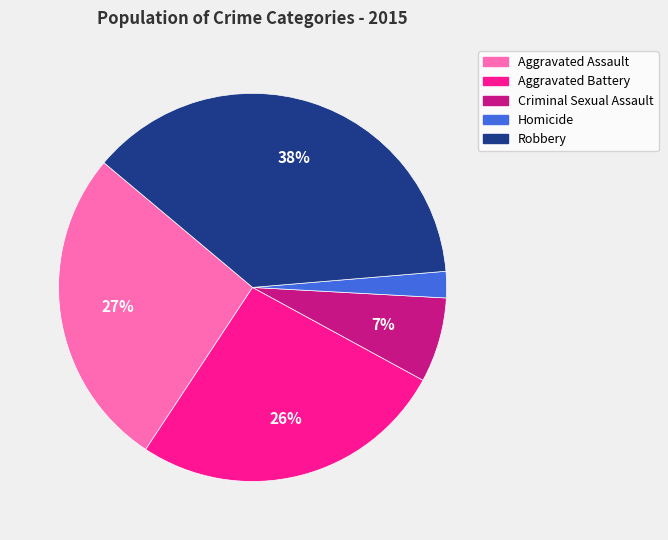

What percentage is the Aggravated Battery slice, to the nearest percent?

26%